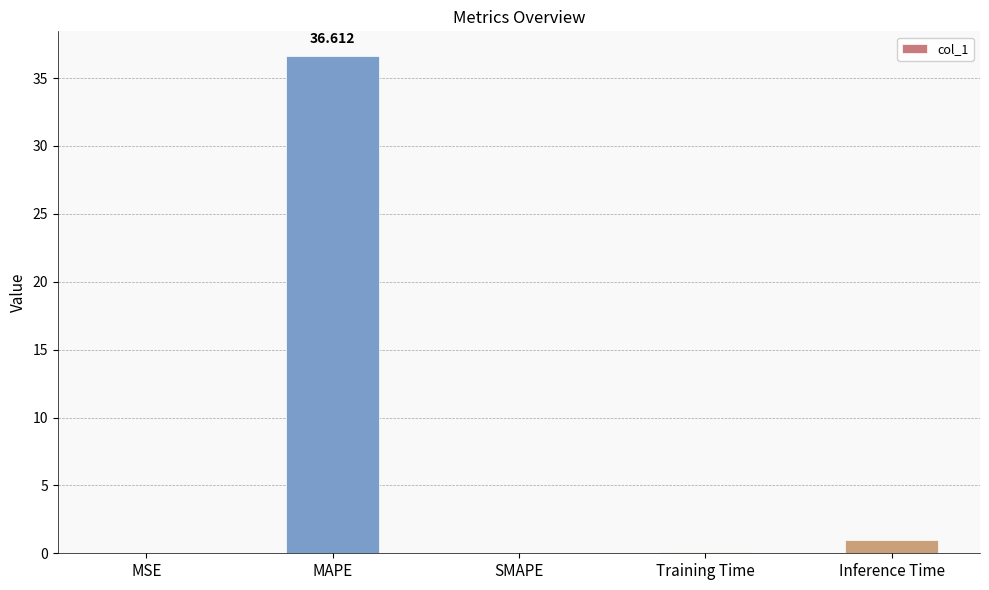

Between Inference Time and MSE, which is larger?

Inference Time